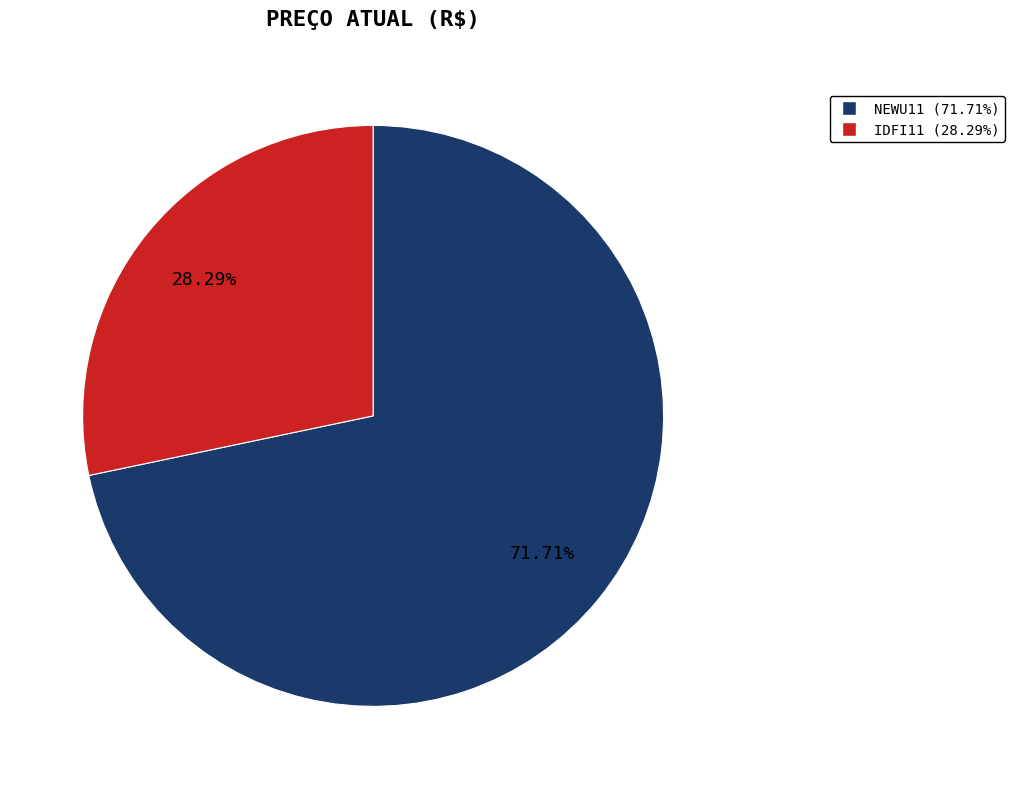

Combined, what portion of the pie is IDFI11 and NEWU11?

100.0%